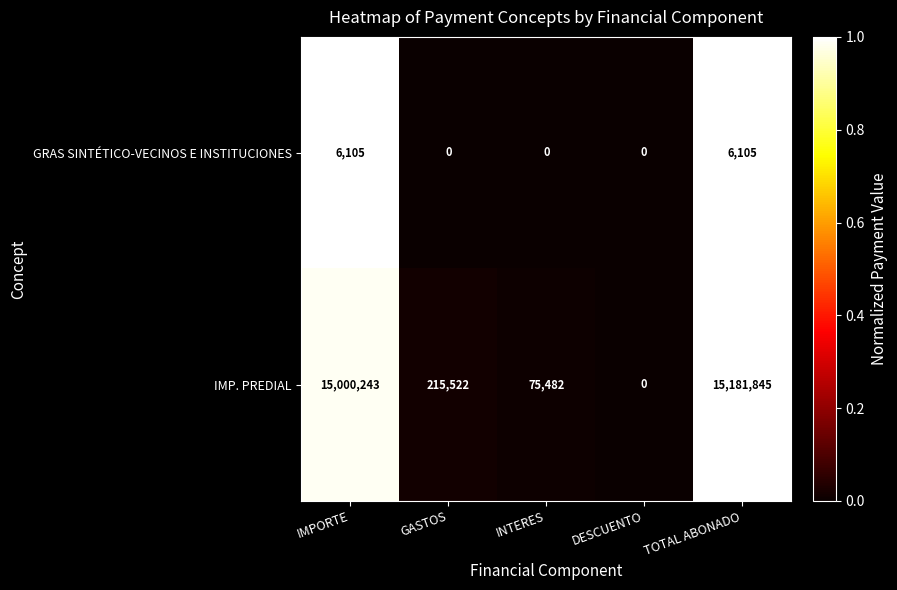

How many series are shown in this chart?

2